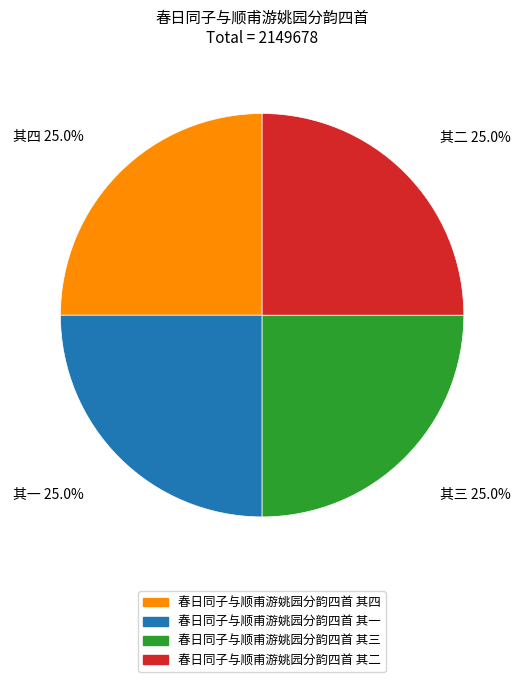

What is the ratio of the value at 春日同子与顺甫游姚园分韵四首 其二 to the value at 春日同子与顺甫游姚园分韵四首 其一?

1.0